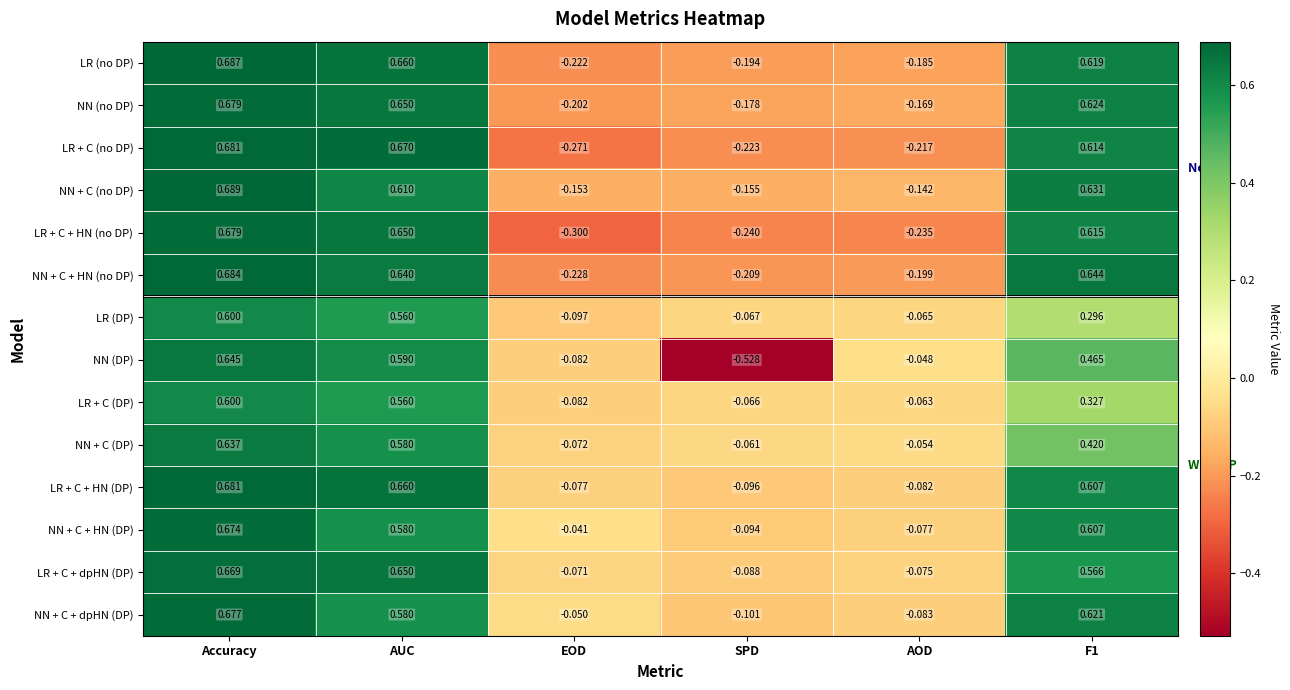

At how many categories does at least one series exceed 0?

3